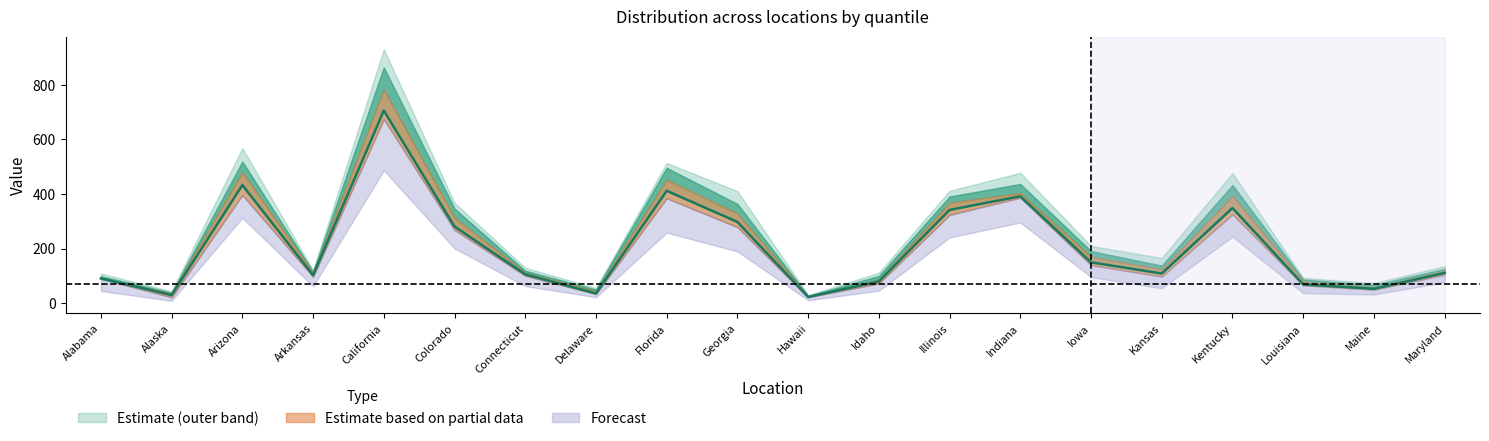

What is the value of the p95 point at the 11th from the left?

25